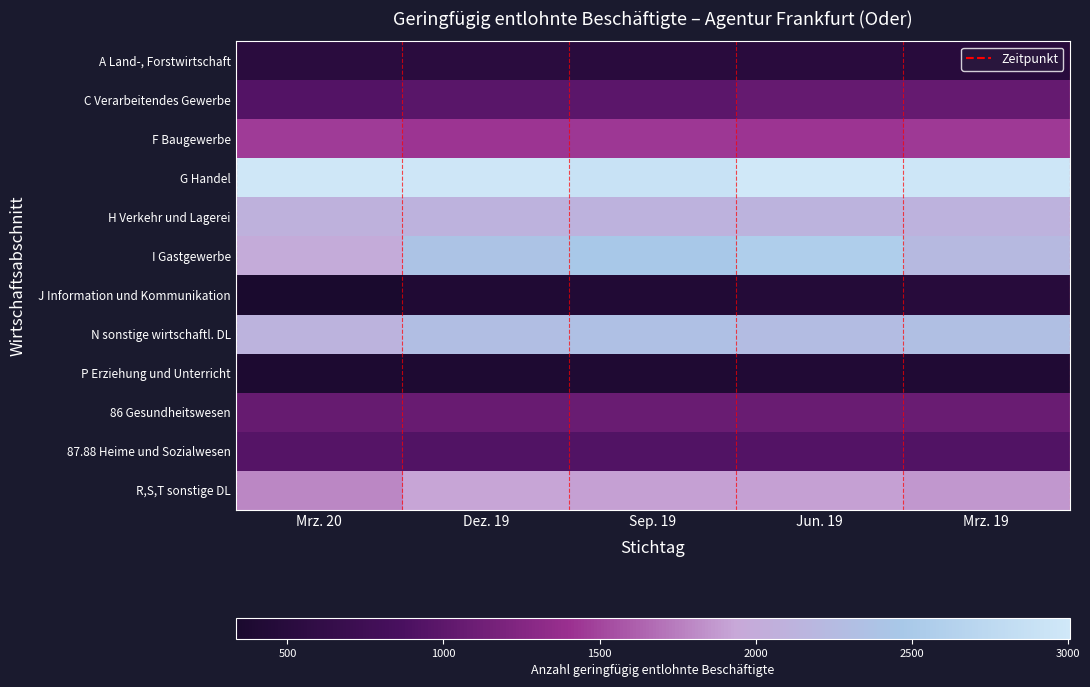

Which series has the widest spread of values?

I Gastgewerbe